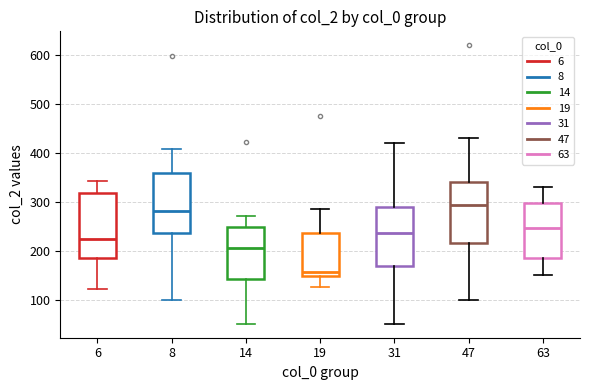

Reading left to right, transcribe this box plot: for each box, give where its median line is, the range the box spans, and where its two whiskers end, as read against the y-axis. The values are not printed on the chart, so give them approximately, as read against the axis.

6: median 230, box 190 to 320, whiskers 120 to 340
8: median 280, box 240 to 360, whiskers 100 to 410
14: median 210, box 140 to 250, whiskers 50 to 270
19: median 160, box 150 to 240, whiskers 130 to 290
31: median 240, box 170 to 290, whiskers 50 to 420
47: median 290, box 220 to 340, whiskers 100 to 430
63: median 250, box 190 to 300, whiskers 150 to 330